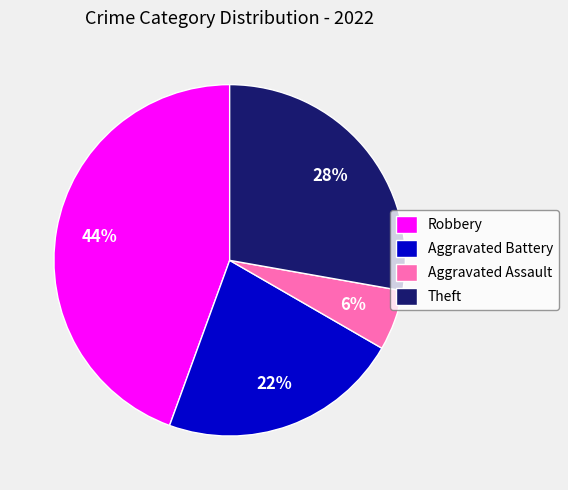

The Aggravated Assault slice represents 1% of the pie. True or false?

False